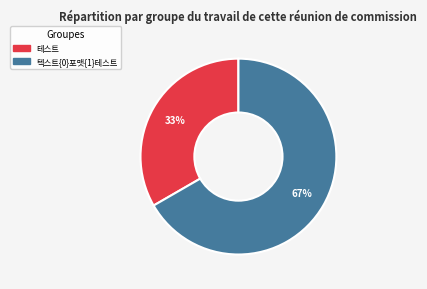

Which slice is the smallest?

테스트